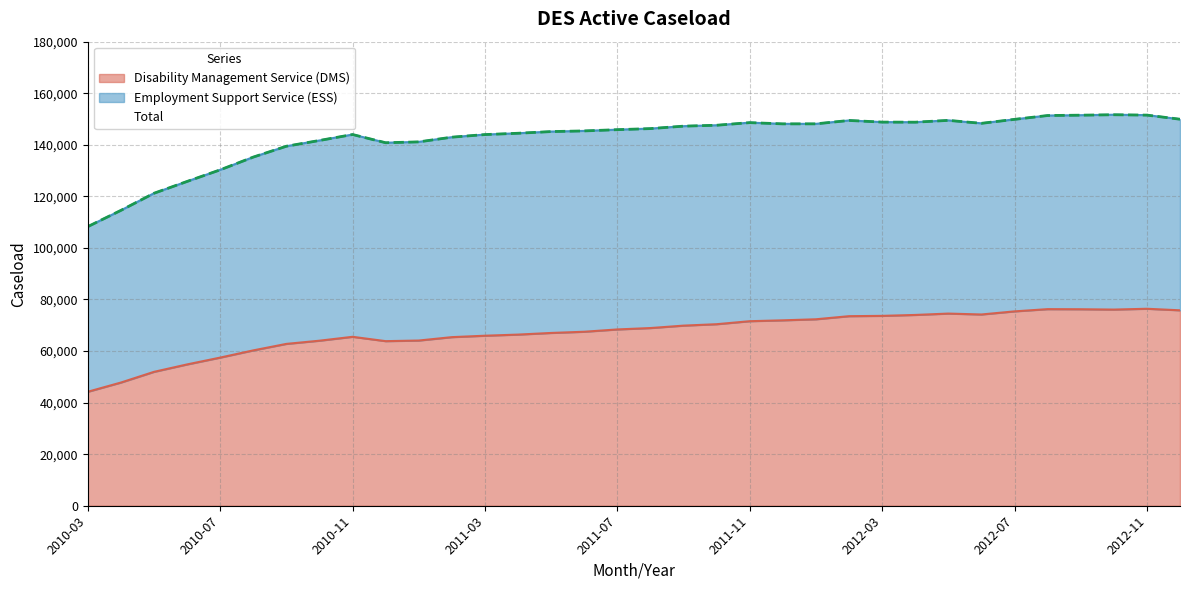

What is the maximum value shown in the chart?

151657